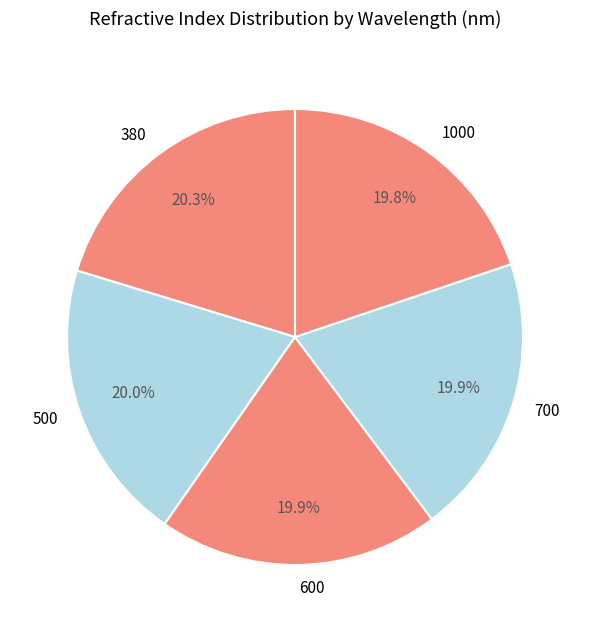

True or false: 500 accounts for 10% of the total.

False